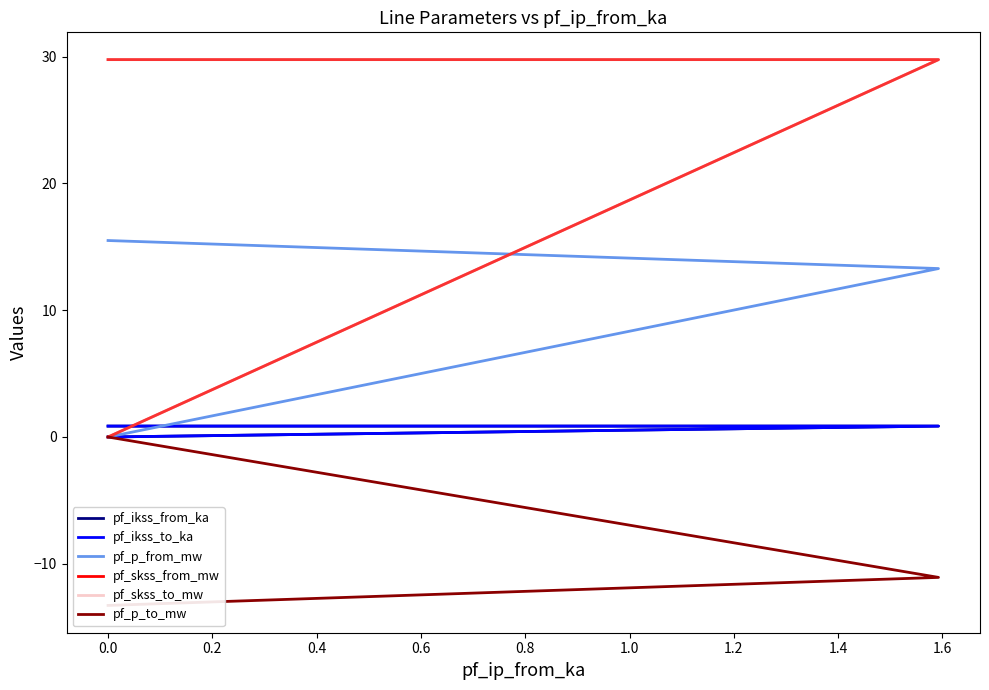

What is the highest value of the pf_p_from_mw series?

15.5